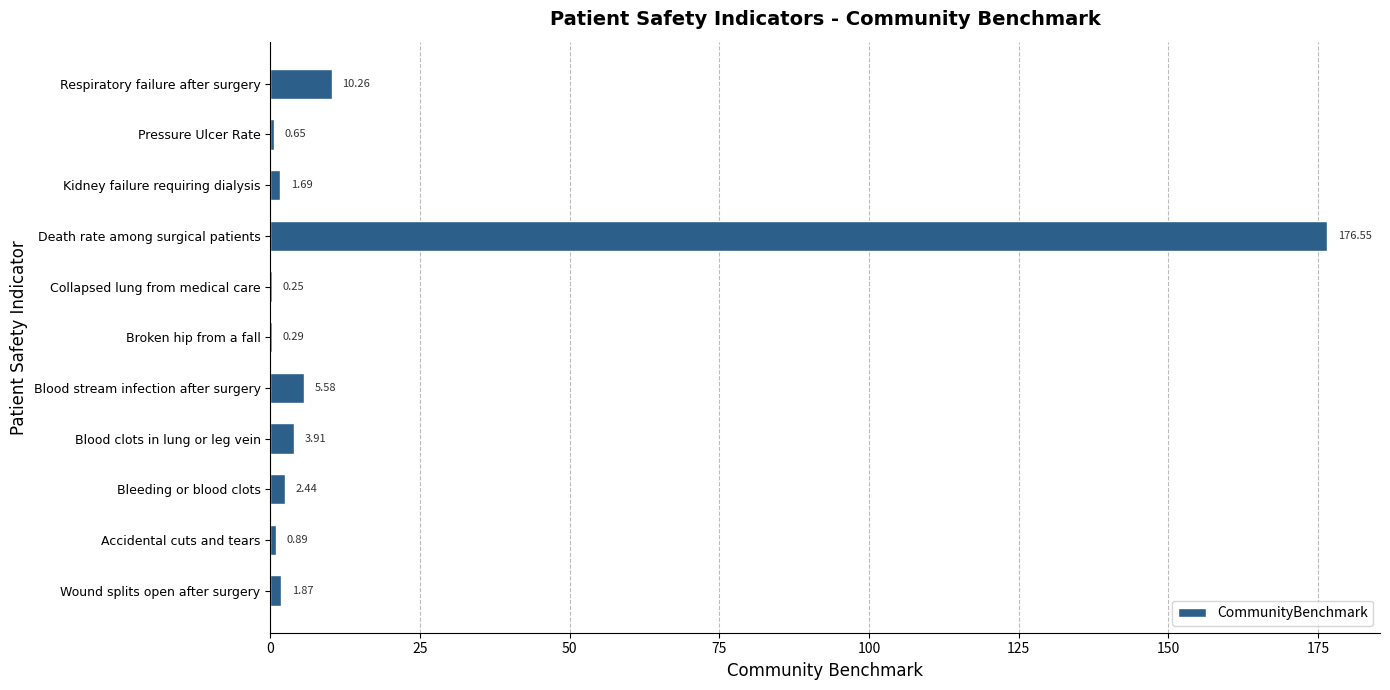

What is the change in value from Blood stream infection after surgery to Respiratory failure after surgery?

+4.7